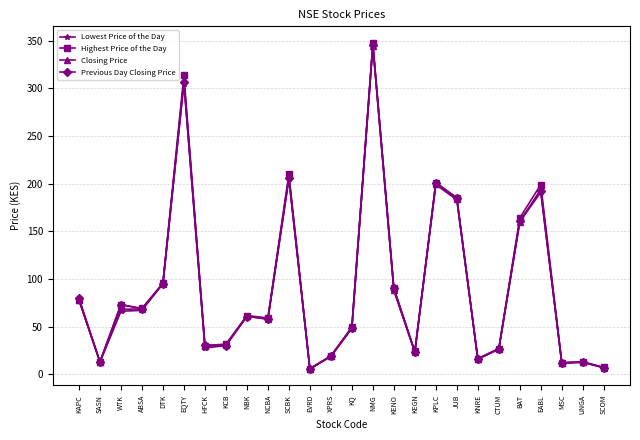

What is the label of the 22nd point from the left?

BAT